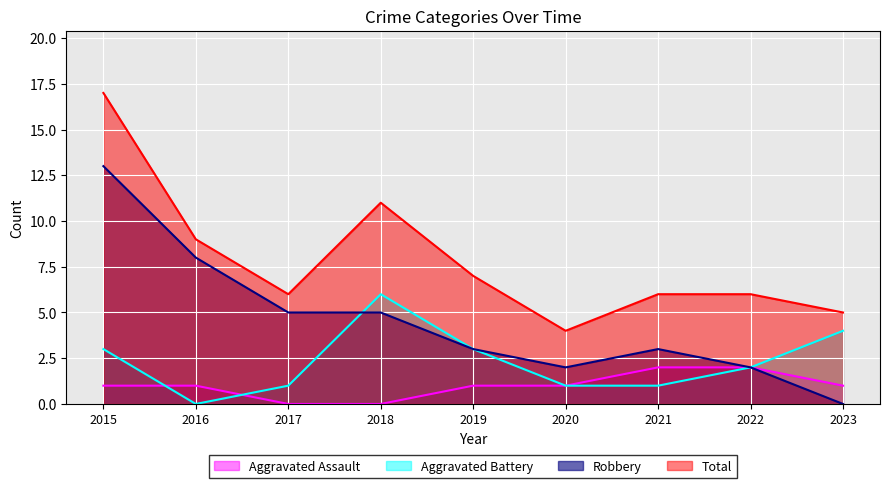

What are all the series names shown in the legend?

Aggravated Assault, Aggravated Battery, Robbery, Total